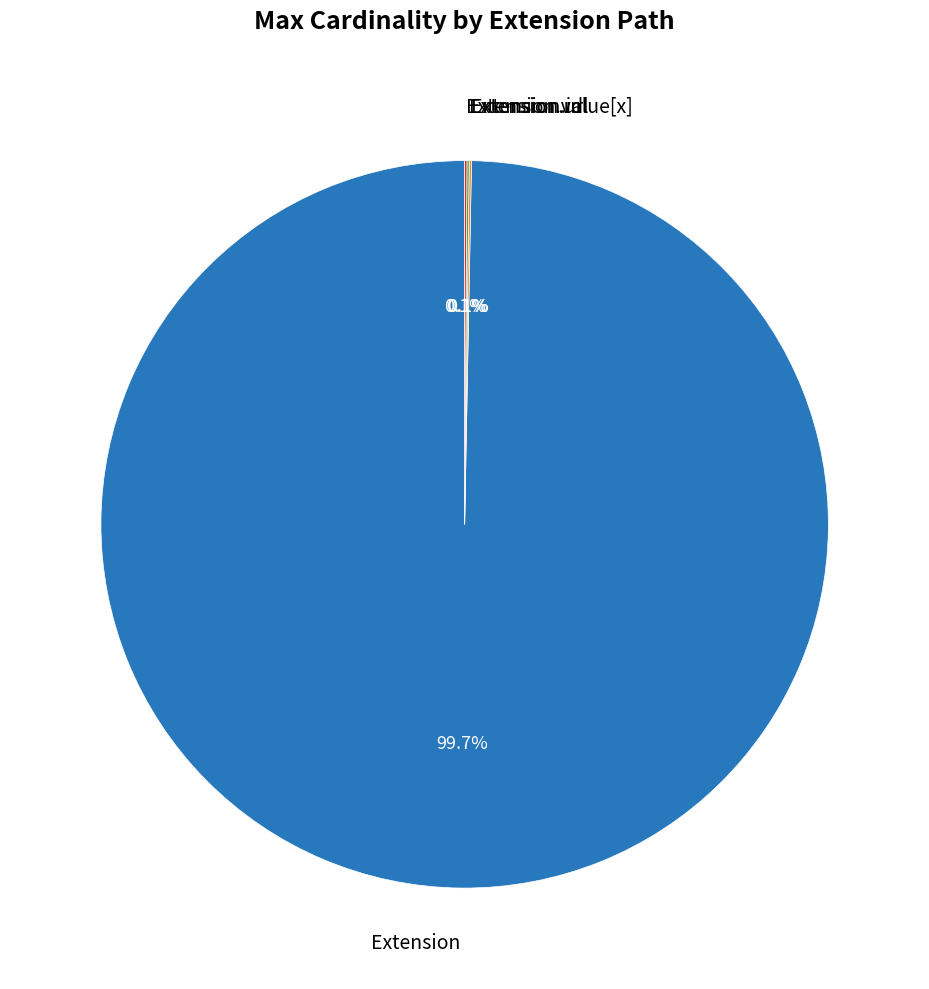

Is there any slice that represents more than half of the pie?

Yes